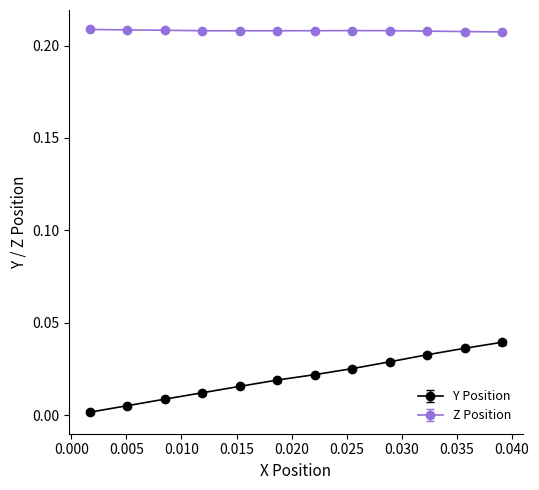

Which series has the largest total across all categories?

Z Position